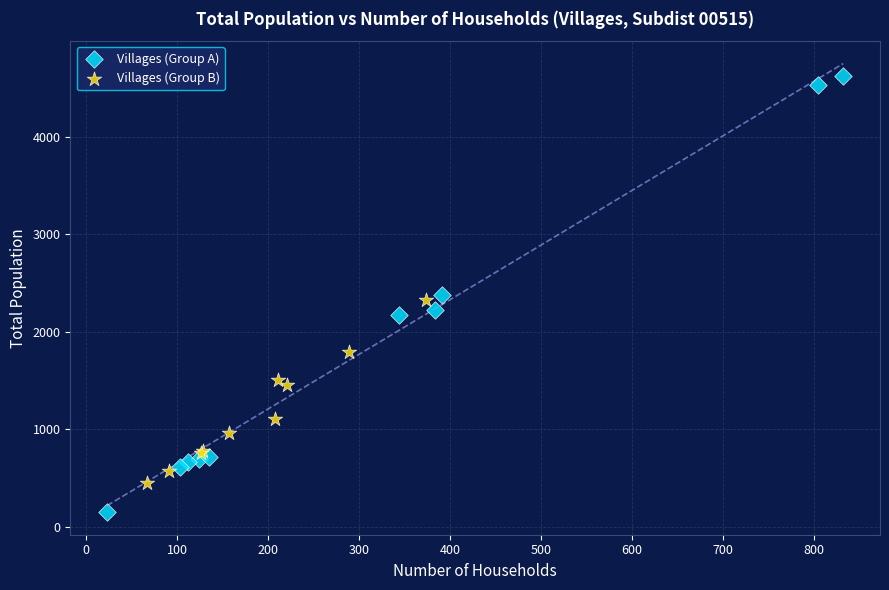

What are all the series names shown in the legend?

Villages (Group A), Villages (Group B)